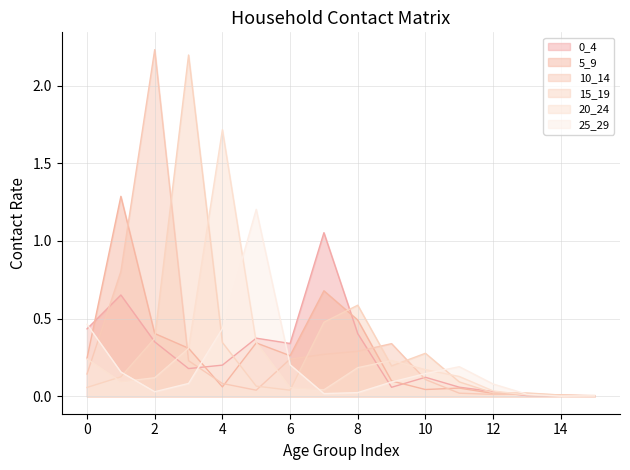

Reading left to right, extract all data points from this chart.

0_4: 0=0.4	1=0.7	2=0.4	3=0.2	4=0.2	5=0.4	6=0.3	7=1.1	8=0.4	9=0.1	10=0.1	11=0.1	12=0.0	13=0.0	14=0.0	15=0.0
5_9: 0=0.2	1=1.3	2=0.4	3=0.3	4=0.1	5=0.3	6=0.3	7=0.7	8=0.5	9=0.1	10=0.0	11=0.1	12=0.0	13=0.0	14=0.0	15=0.0
10_14: 0=0.1	1=0.8	2=2.2	3=0.2	4=0.1	5=0.0	6=0.2	7=0.3	8=0.3	9=0.3	10=0.1	11=0.0	12=0.0	13=0.0	14=0.0	15=0.0
15_19: 0=0.1	1=0.1	2=0.4	3=2.2	4=0.3	5=0.1	6=0.0	7=0.5	8=0.6	9=0.2	10=0.3	11=0.1	12=0.0	13=0.0	14=0.0	15=0.0
20_24: 0=0.2	1=0.1	2=0.1	3=0.3	4=1.7	5=0.3	6=0.1	7=0.0	8=0.2	9=0.2	10=0.2	11=0.1	12=0.0	13=0.0	14=0.0	15=0.0
25_29: 0=0.5	1=0.2	2=0.0	3=0.1	4=0.4	5=1.2	6=0.2	7=0.0	8=0.0	9=0.1	10=0.1	11=0.2	12=0.1	13=0.0	14=0.0	15=0.0